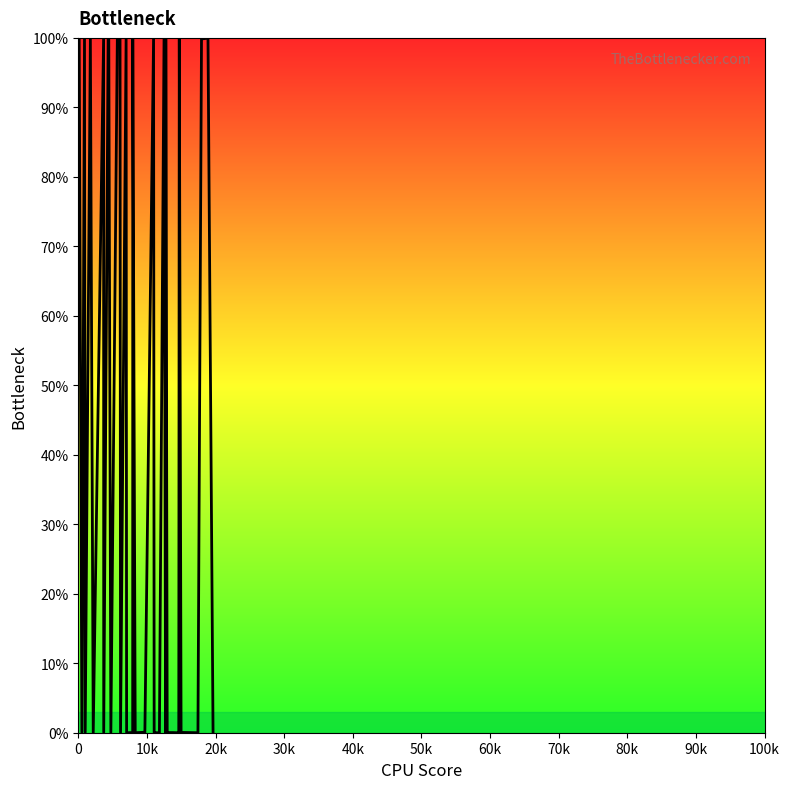

True or false: there are more than 0 points higher than both neighbors.

True